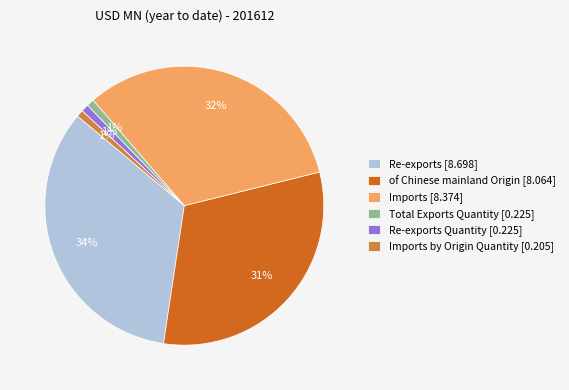

Which category has the biggest portion of the pie?

Re-exports [8.698]